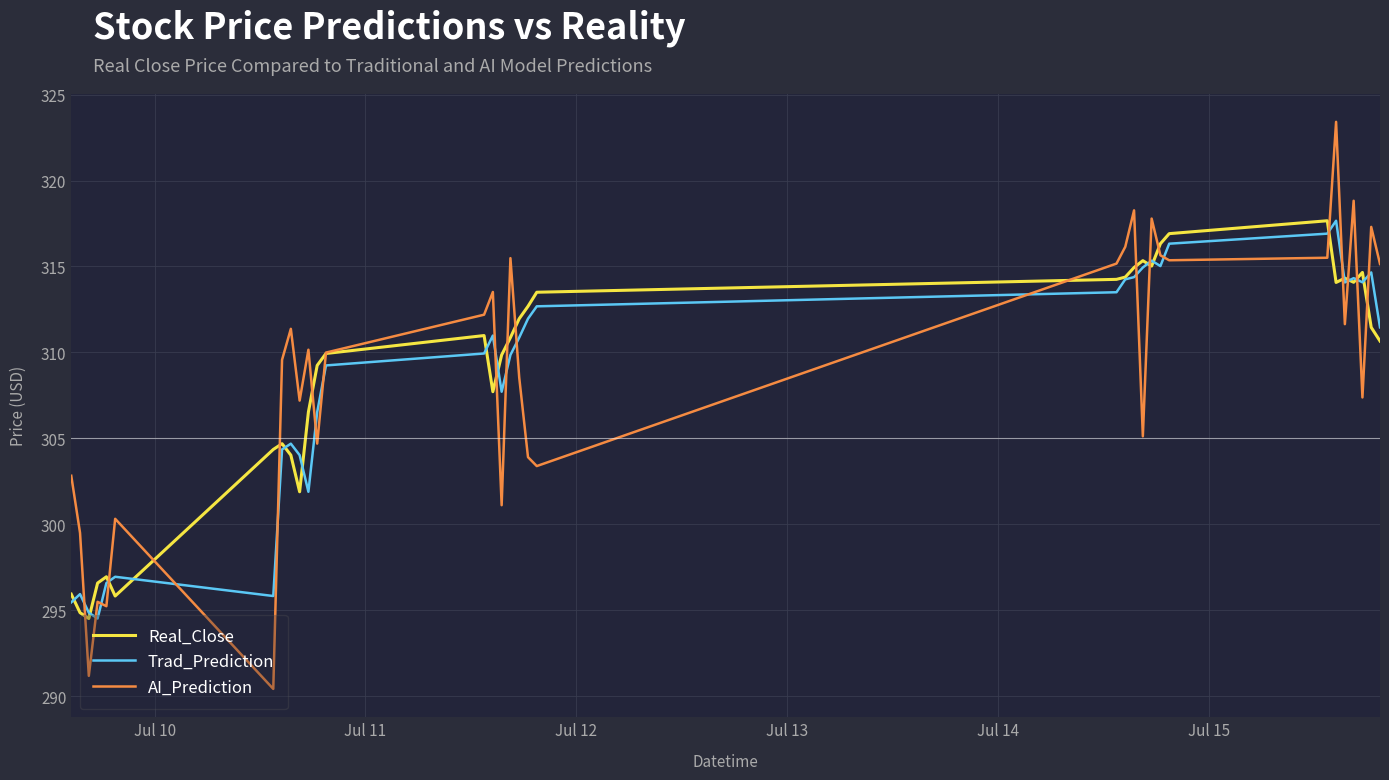

What is the smallest value displayed?

290.4